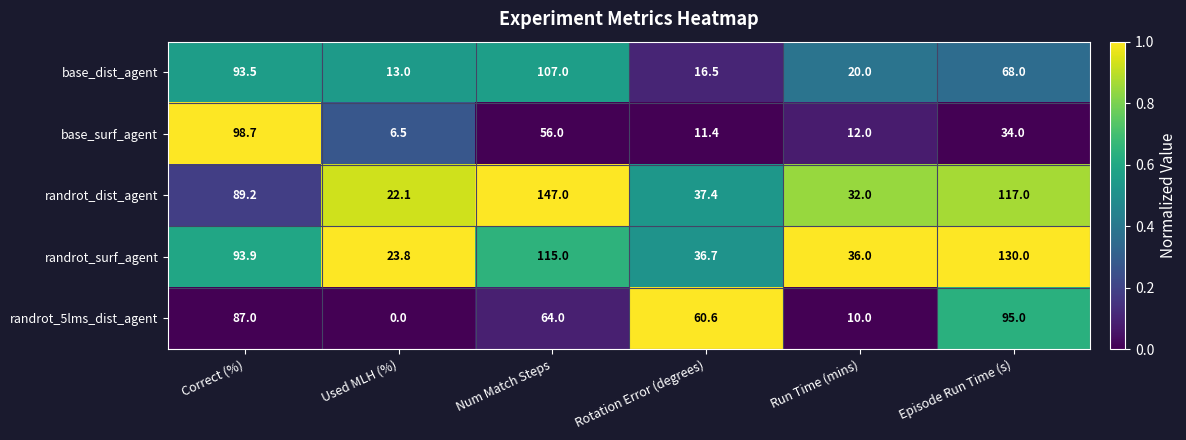

The base_surf_agent series shows 149.4 at Correct (%). True or false?

False